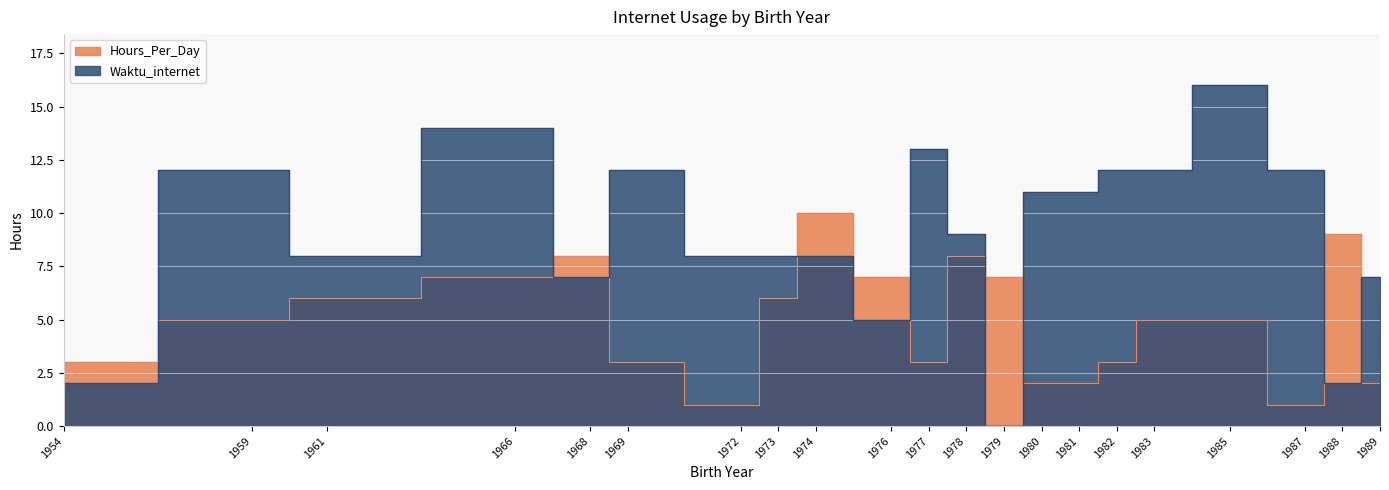

After their last crossing, which series has the higher values: Hours_Per_Day or Waktu_internet?

Waktu_internet